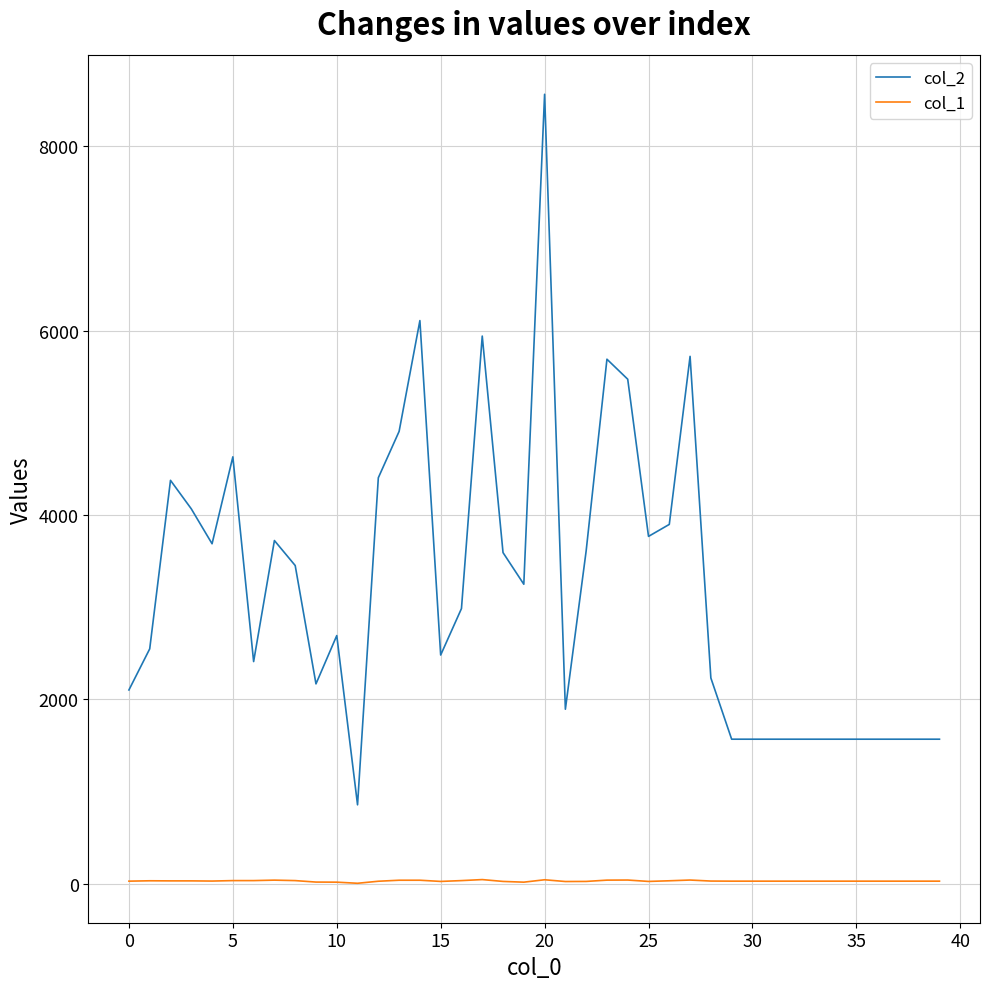

Does the chart have visible grid lines?

Yes